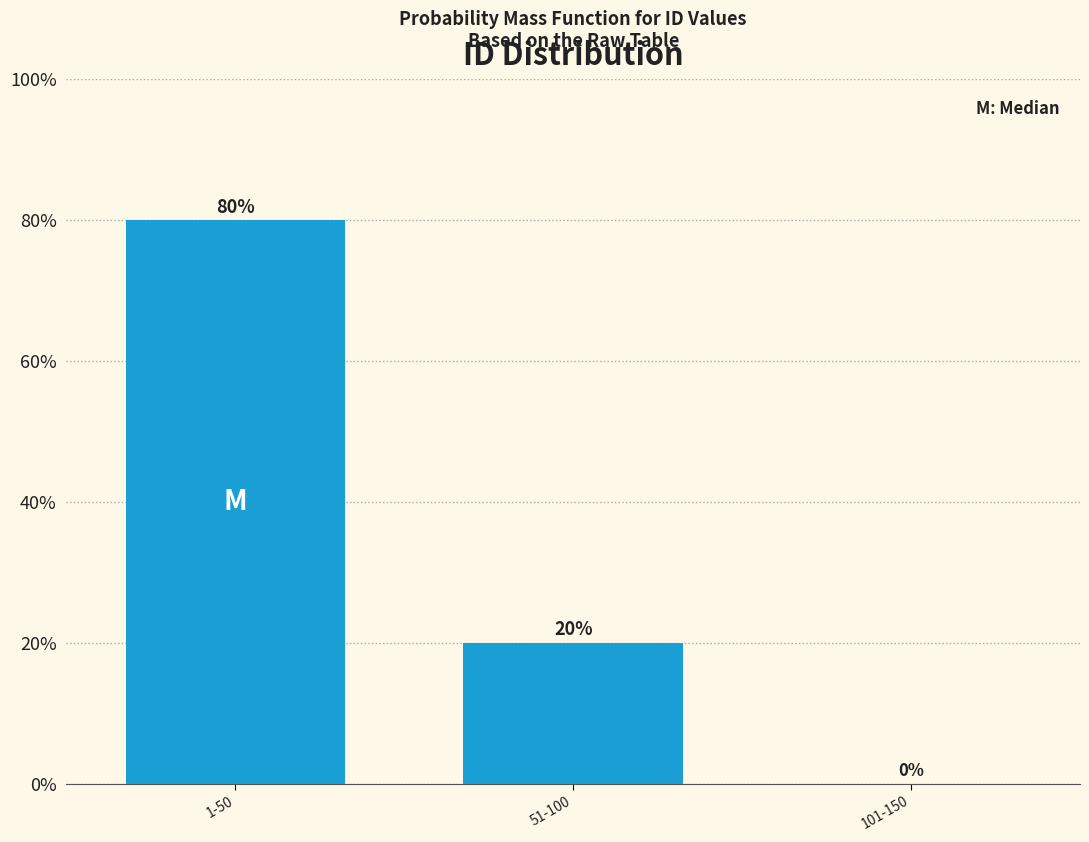

Are the bars horizontal?

No